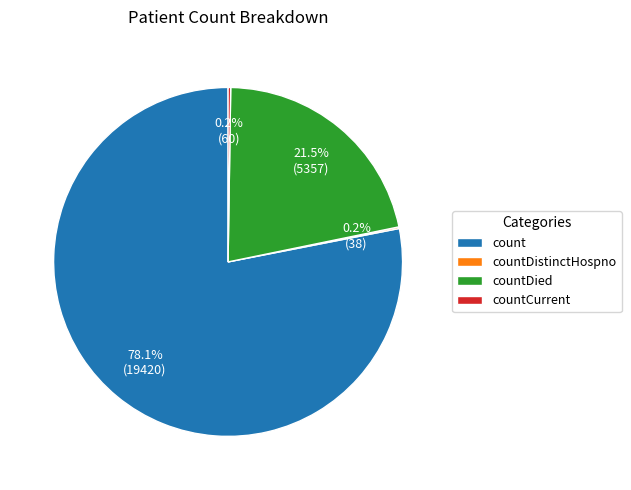

What is the largest slice in the pie chart?

count